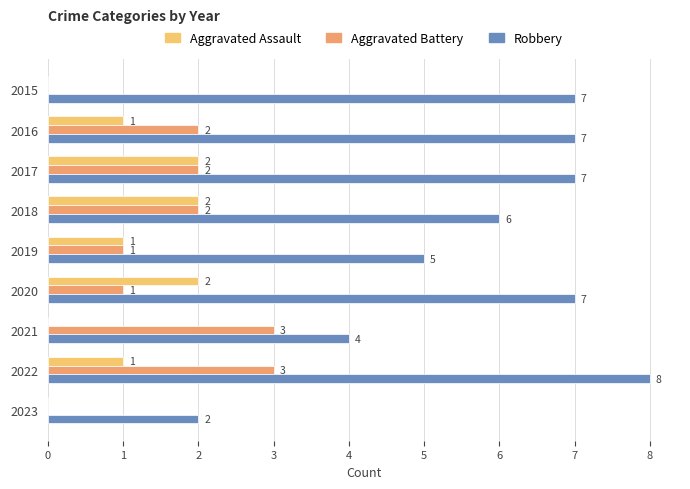

What is the sum of all Aggravated Battery values?

14